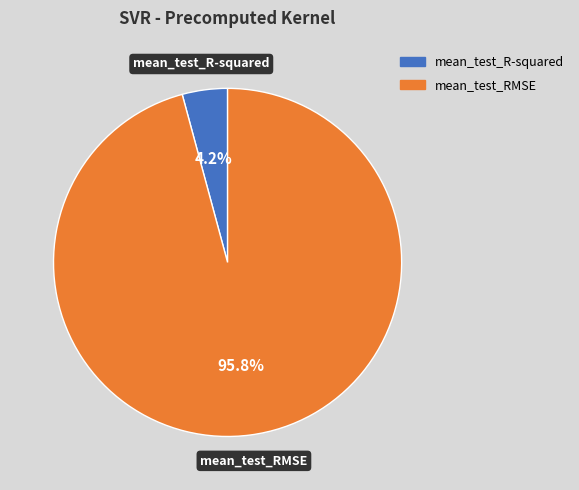

What is the largest slice in the pie chart?

mean_test_RMSE